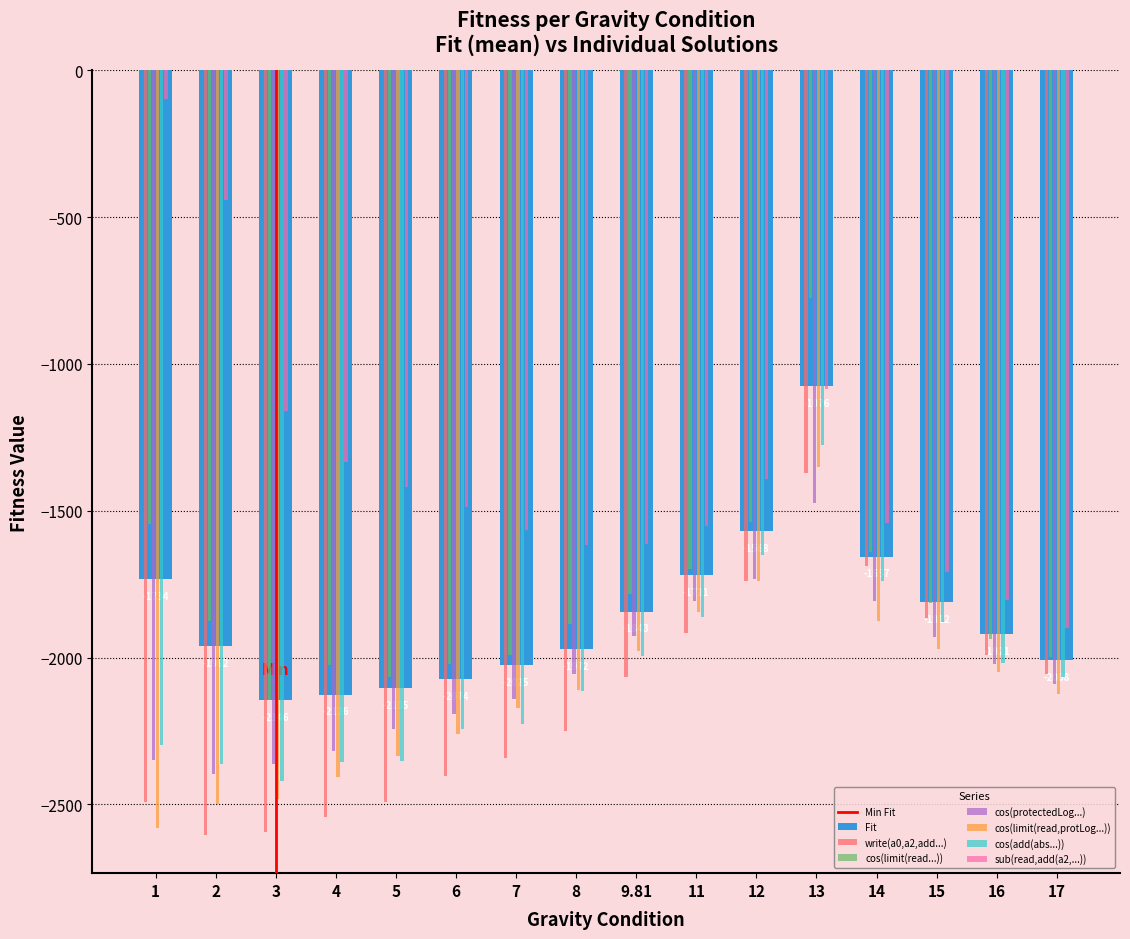

How many series are shown in this chart?

7